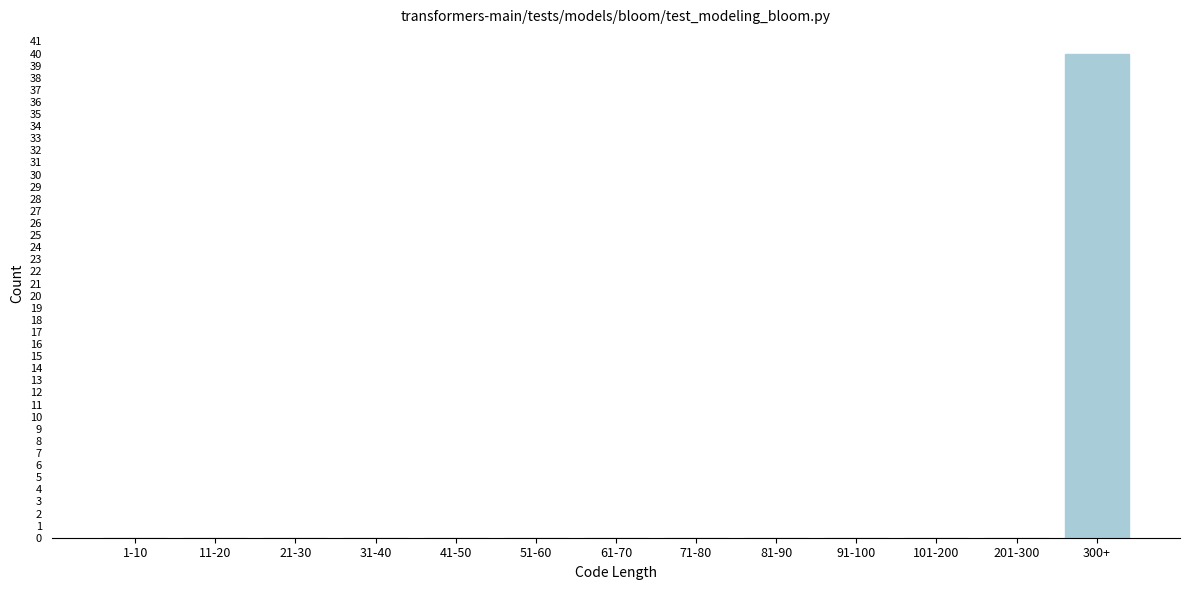

Reading right to left, extract all data points from this chart.

300+=40	201-300=0	101-200=0	91-100=0	81-90=0	71-80=0	61-70=0	51-60=0	41-50=0	31-40=0	21-30=0	11-20=0	1-10=0